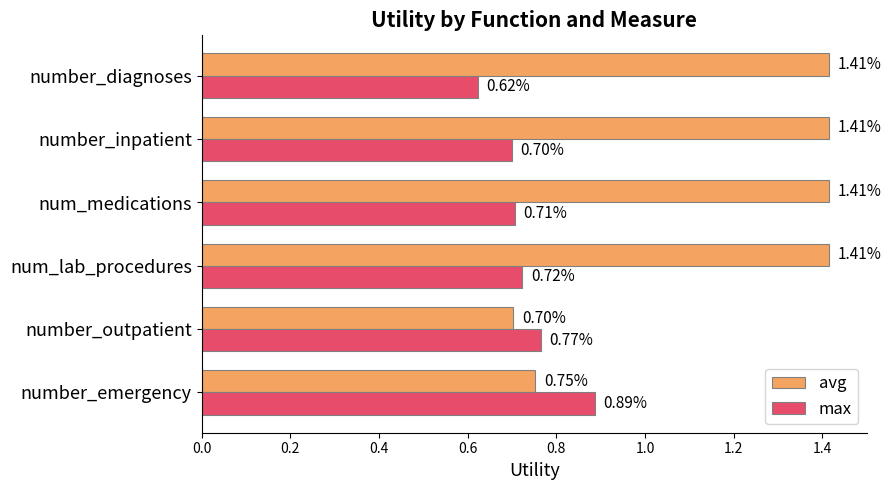

Which series has the largest range (max minus min)?

avg